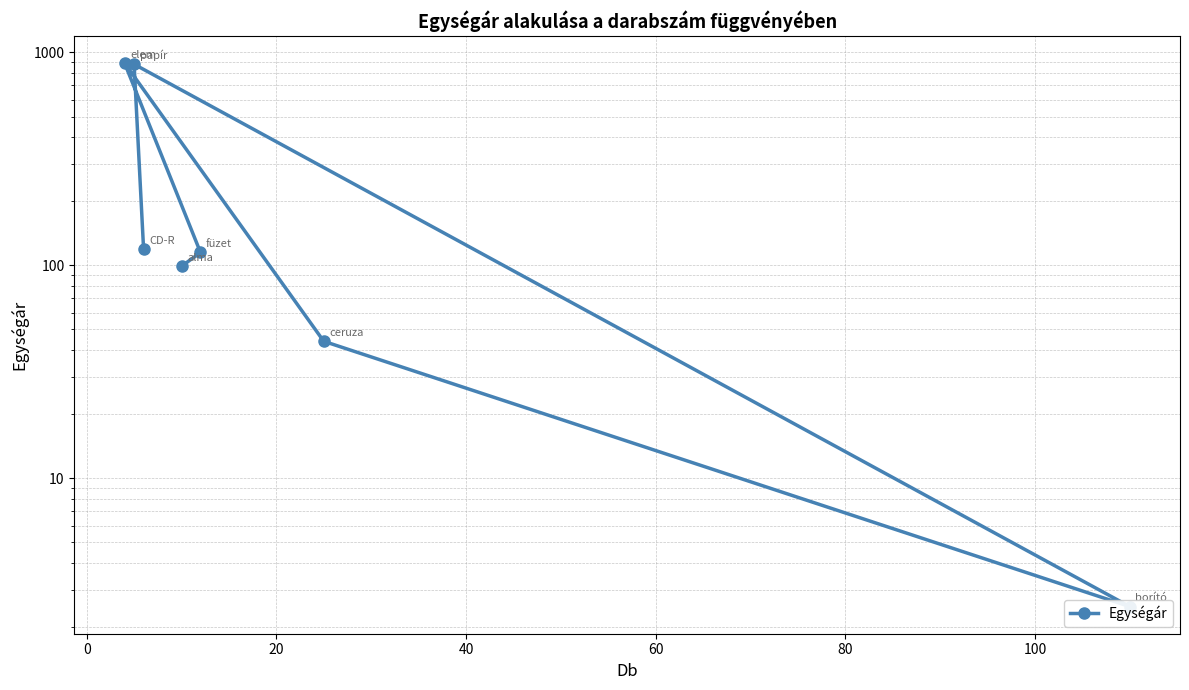

True or false: the data has more than 0 interior local peaks.

True